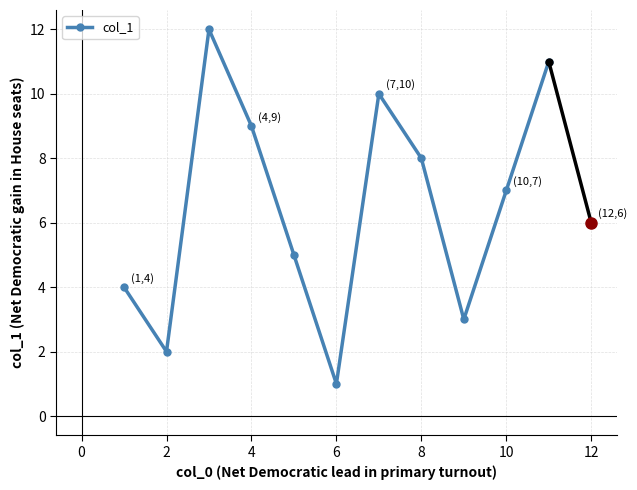

What is the average value?

7